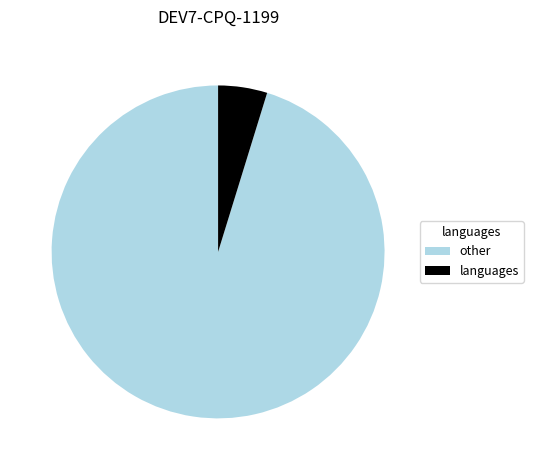

Between languages and other, which is larger?

other